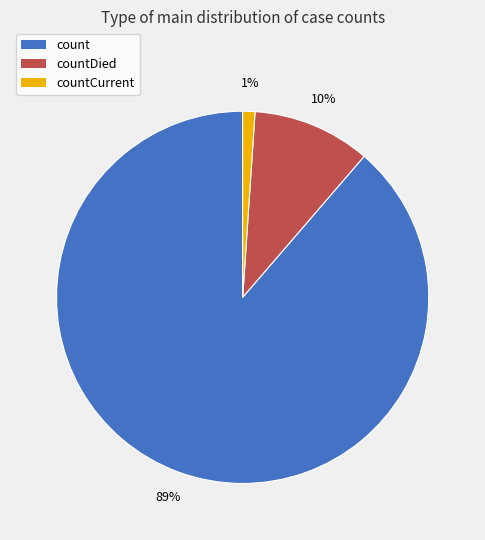

What percentage is the countDied slice, to the nearest percent?

10%